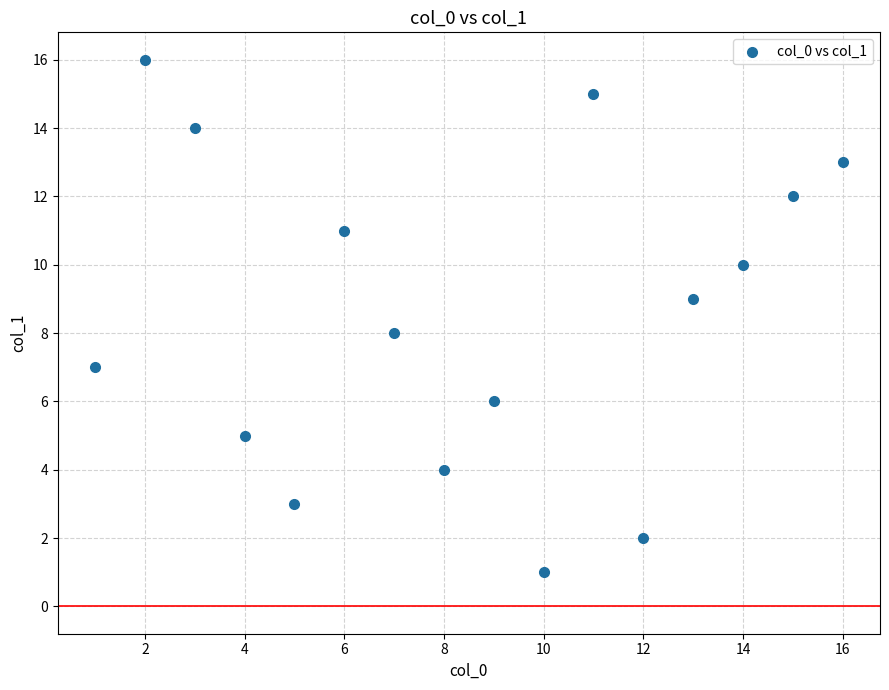

What is the range of X values (max minus min)?

15